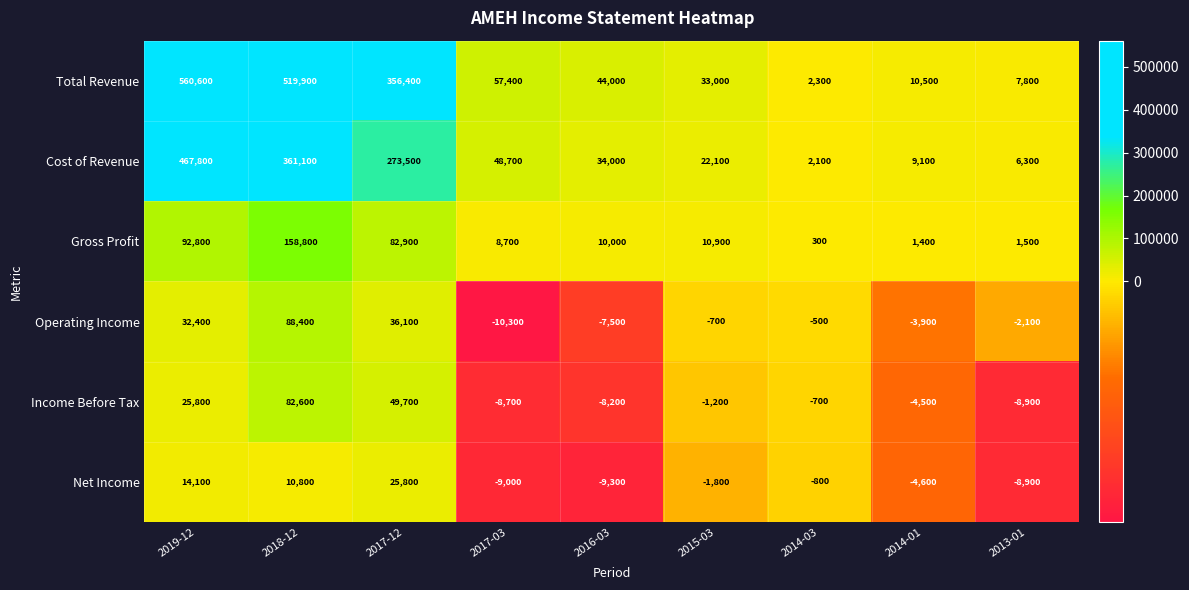

The value of Gross Profit at 2016-03 is 13898. True or false?

False